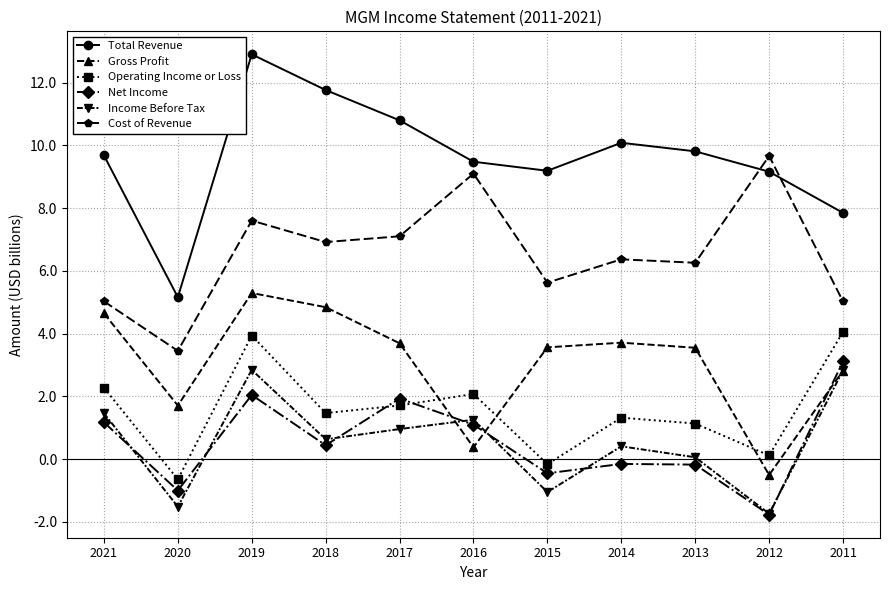

Which series has the largest range (max minus min)?

Total Revenue